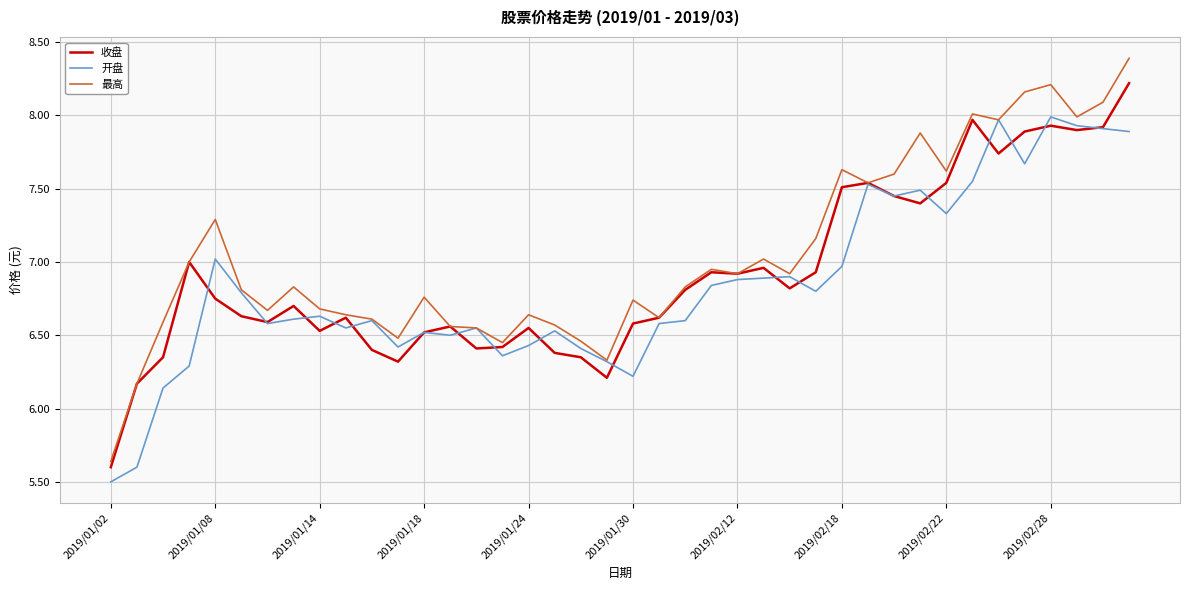

What is the maximum value for 开盘?

8.0